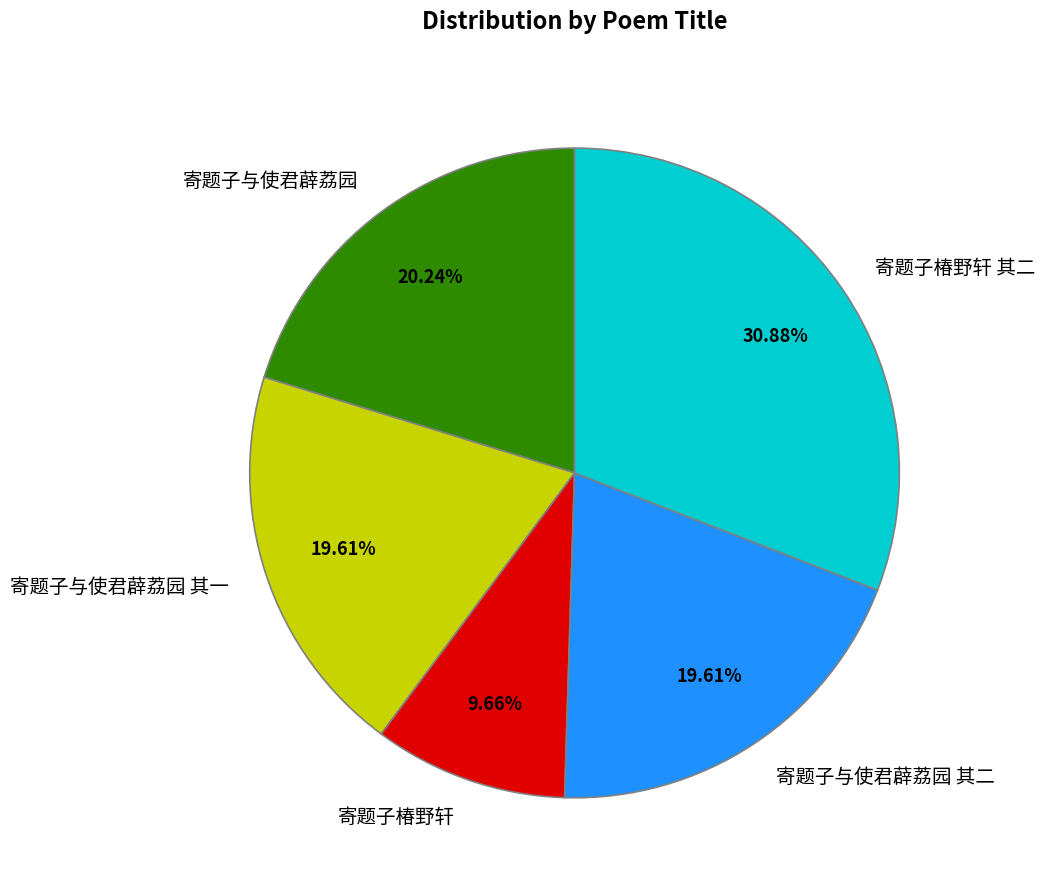

Is 寄题子椿野轩 the majority of the pie?

No